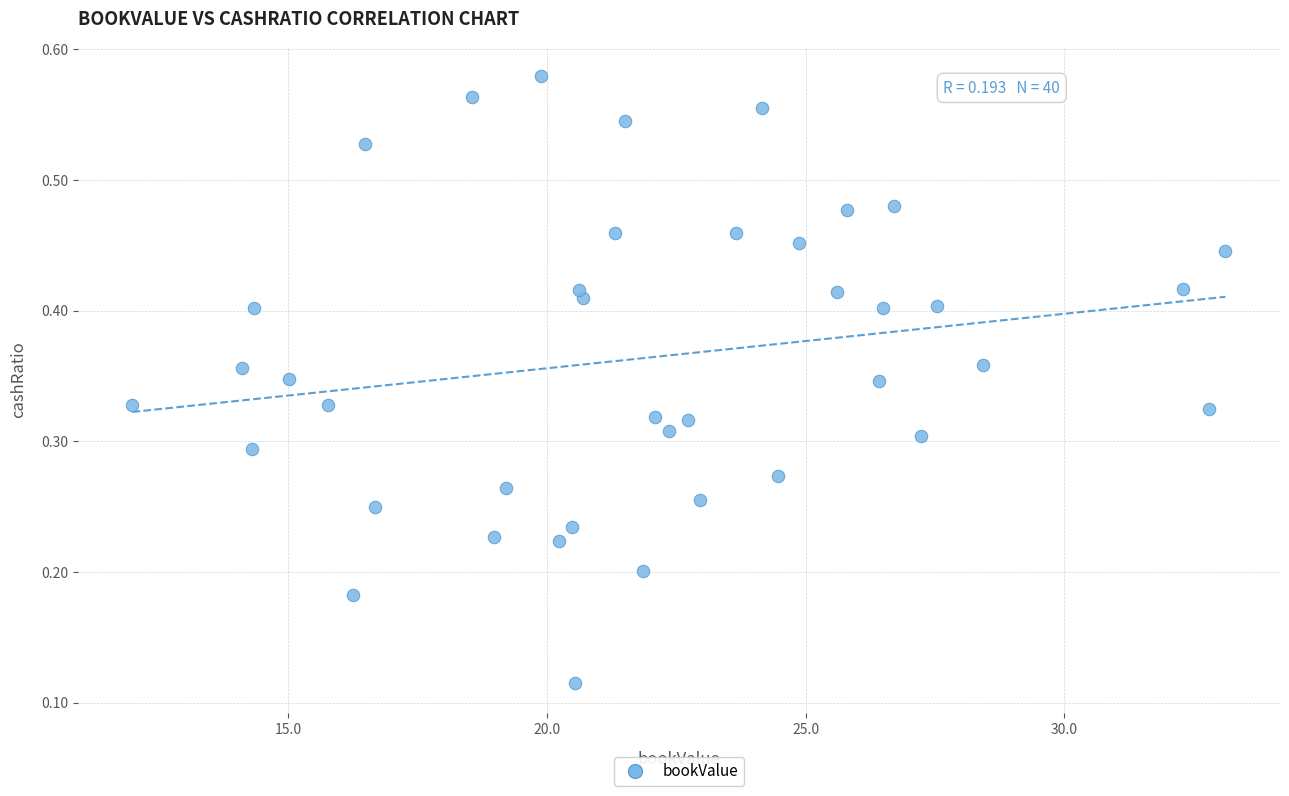

What is the range of X values (max minus min)?

21.1